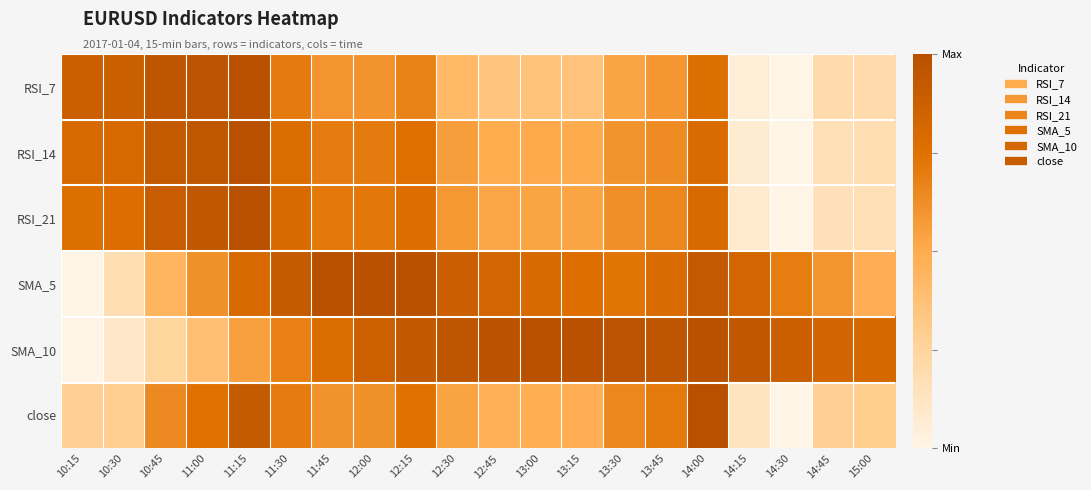

Reading left to right, extract all data points from this chart.

RSI_7: 10:15=0.9	10:30=0.9	10:45=1.0	11:00=1.0	11:15=1.0	11:30=0.7	11:45=0.6	12:00=0.6	12:15=0.7	12:30=0.4	12:45=0.4	13:00=0.4	13:15=0.4	13:30=0.5	13:45=0.6	14:00=0.8	14:15=0.1	14:30=0.0	14:45=0.2	15:00=0.2
RSI_14: 10:15=0.8	10:30=0.8	10:45=0.9	11:00=0.9	11:15=1.0	11:30=0.8	11:45=0.7	12:00=0.7	12:15=0.8	12:30=0.6	12:45=0.5	13:00=0.5	13:15=0.5	13:30=0.6	13:45=0.6	14:00=0.8	14:15=0.1	14:30=0.0	14:45=0.2	15:00=0.2
RSI_21: 10:15=0.8	10:30=0.8	10:45=0.9	11:00=0.9	11:15=1.0	11:30=0.8	11:45=0.7	12:00=0.7	12:15=0.8	12:30=0.6	12:45=0.5	13:00=0.5	13:15=0.5	13:30=0.6	13:45=0.7	14:00=0.8	14:15=0.1	14:30=0.0	14:45=0.2	15:00=0.2
SMA_5: 10:15=0.0	10:30=0.2	10:45=0.4	11:00=0.6	11:15=0.8	11:30=0.9	11:45=1.0	12:00=1.0	12:15=1.0	12:30=0.9	12:45=0.8	13:00=0.8	13:15=0.8	13:30=0.7	13:45=0.8	14:00=0.9	14:15=0.8	14:30=0.7	14:45=0.6	15:00=0.5
SMA_10: 10:15=0.0	10:30=0.1	10:45=0.2	11:00=0.4	11:15=0.5	11:30=0.7	11:45=0.8	12:00=0.9	12:15=0.9	12:30=1.0	12:45=1.0	13:00=1.0	13:15=1.0	13:30=1.0	13:45=1.0	14:00=1.0	14:15=0.9	14:30=0.9	14:45=0.8	15:00=0.8
close: 10:15=0.3	10:30=0.3	10:45=0.6	11:00=0.7	11:15=0.9	11:30=0.7	11:45=0.6	12:00=0.6	12:15=0.7	12:30=0.5	12:45=0.5	13:00=0.5	13:15=0.5	13:30=0.6	13:45=0.7	14:00=1.0	14:15=0.1	14:30=0.0	14:45=0.3	15:00=0.3